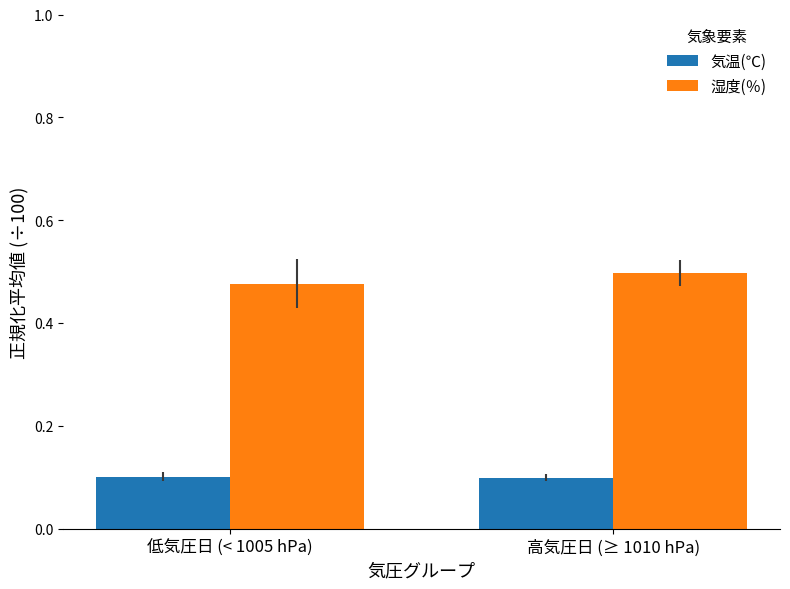

What is the sum of the 湿度(％) values at 高気圧日 (≥ 1010 hPa) and 低気圧日 (< 1005 hPa)?

1.0